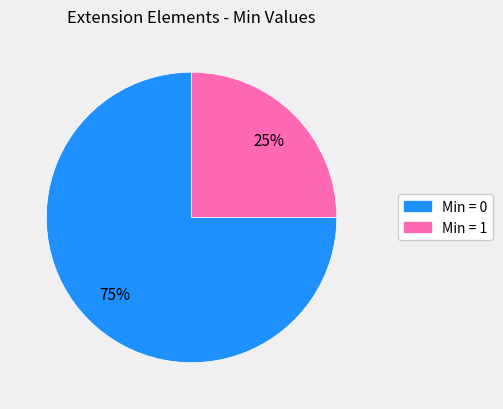

What is the majority slice?

Min = 0